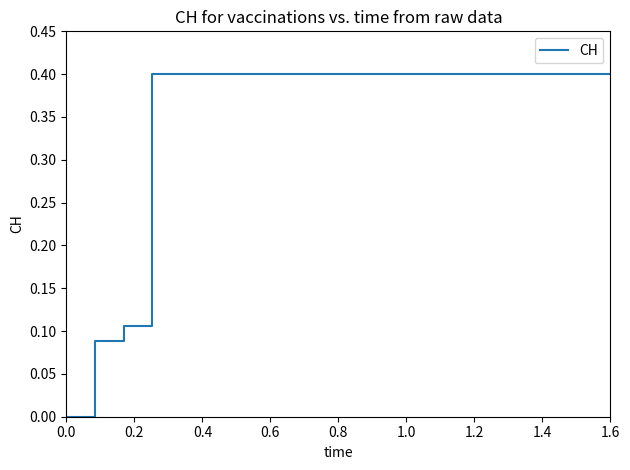

Does the chart have visible grid lines?

No